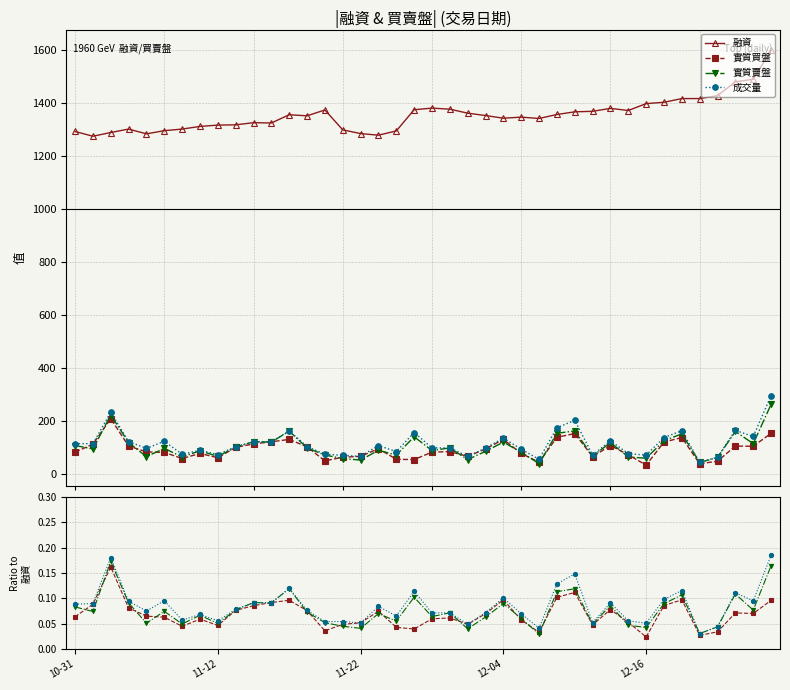

The 實質賣盤 series shows 0.0 at 36. True or false?

False